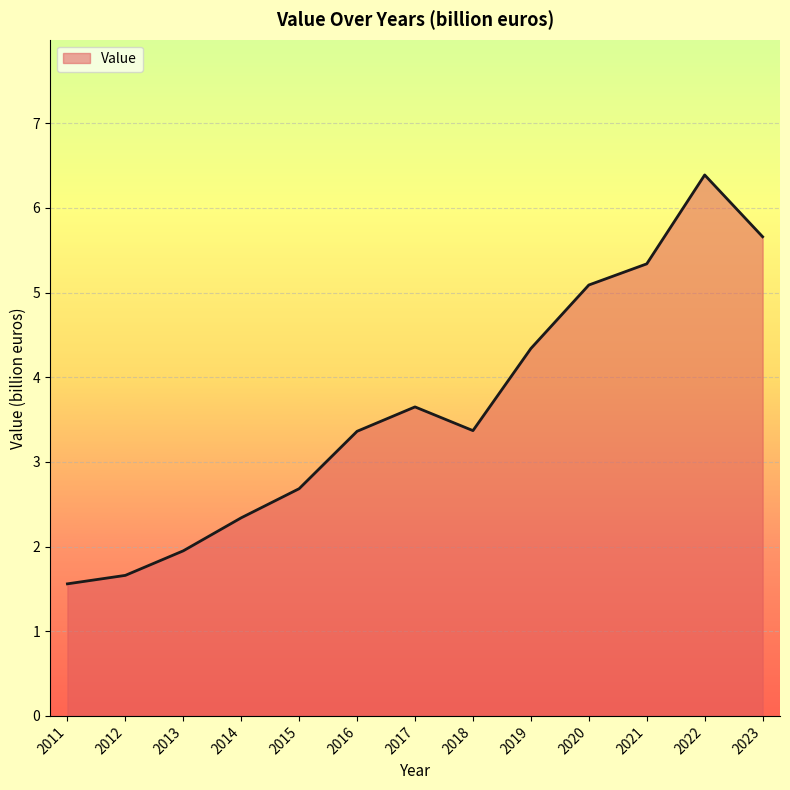

What is the change in value from 2019 to 2021?

+1.0